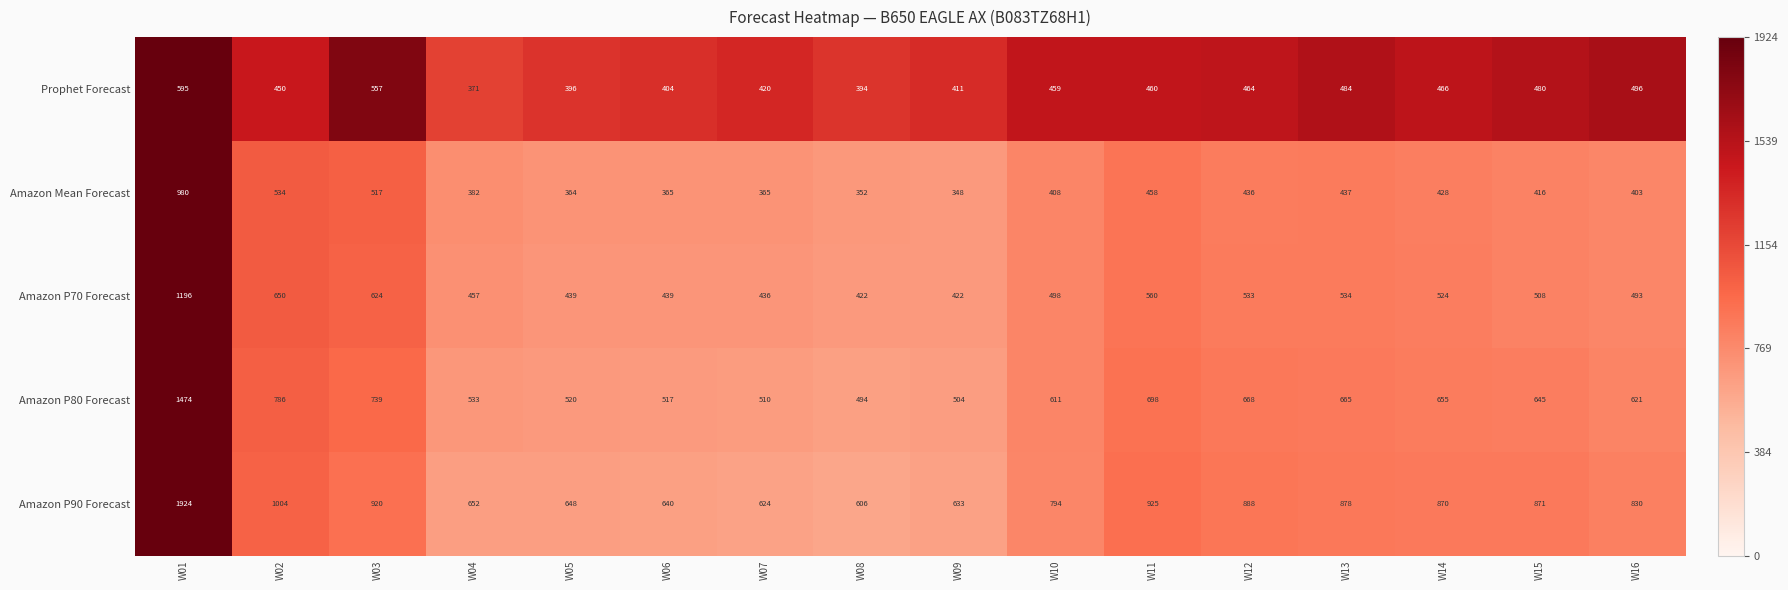

Between W01 and W03, which series saw the biggest shift?

Amazon P90 Forecast